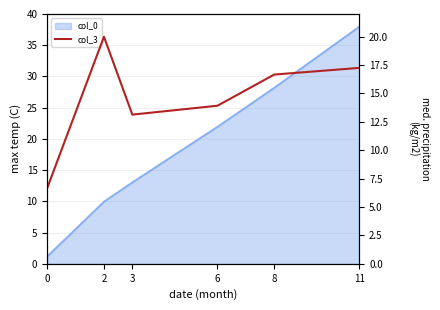

What is the sum of all values?

87.6